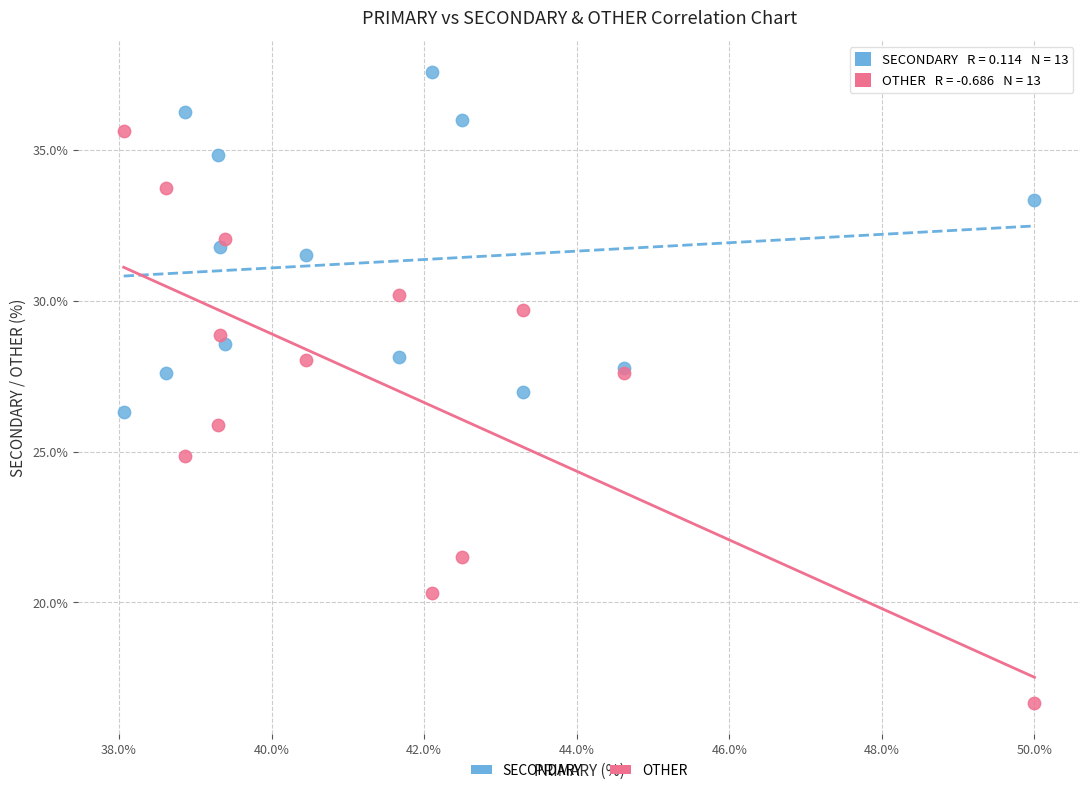

Which series has the largest Y range (max minus min)?

OTHER